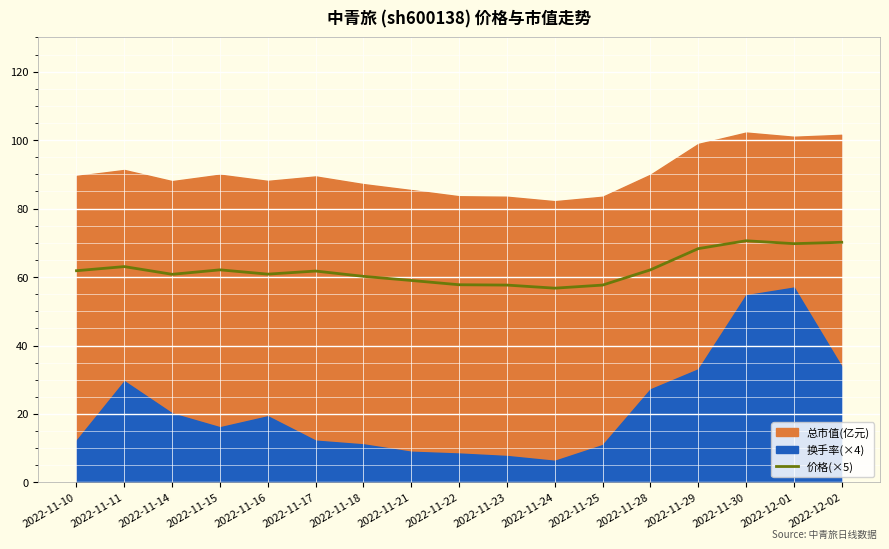

Which has a higher value, 2022-11-28 or 2022-11-25?

2022-11-28